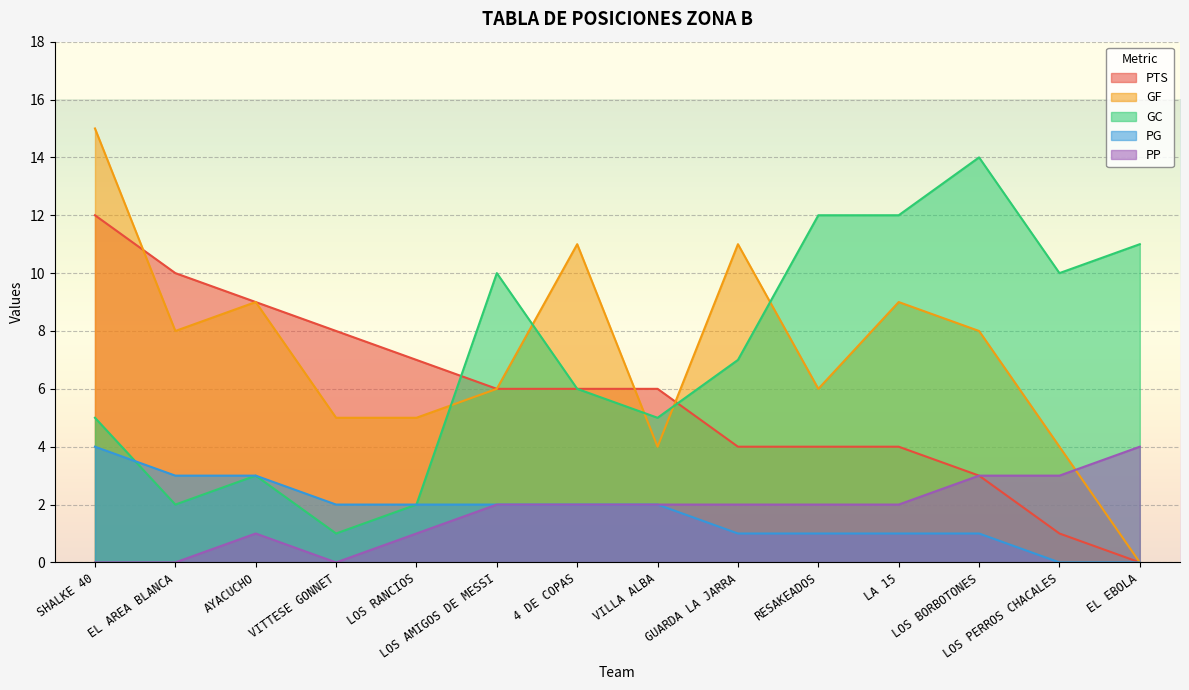

What is the difference between the highest and lowest values at EL AREA BLANCA?

10